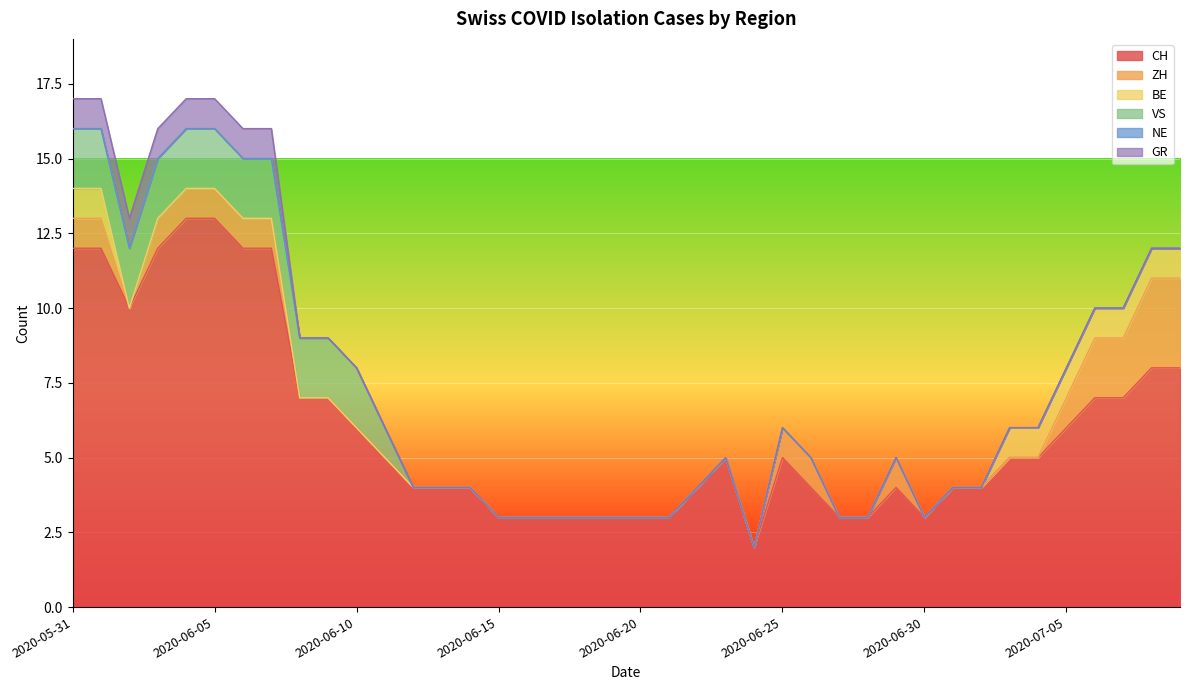

At how many categories does at least one series exceed 12?

2